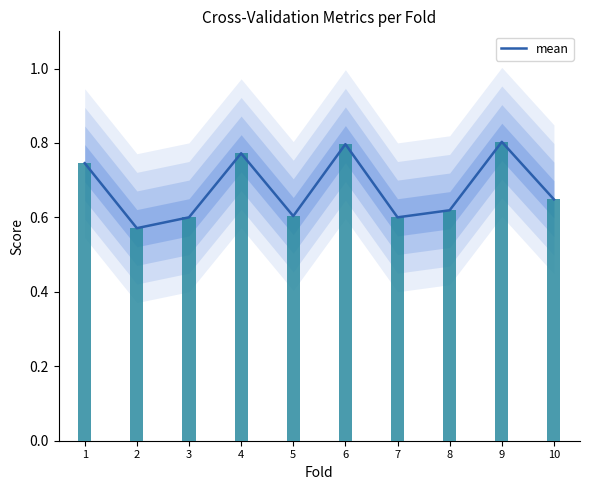

What is the value of the 9th bar from the left?

0.8